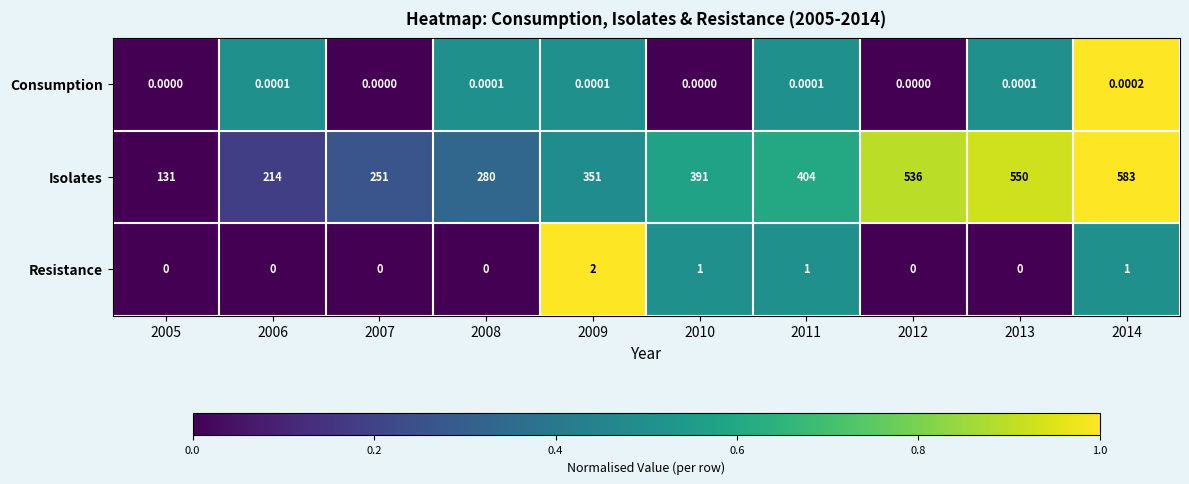

Is the value of Isolates at 2012 greater than the value of Consumption at 2009?

Yes